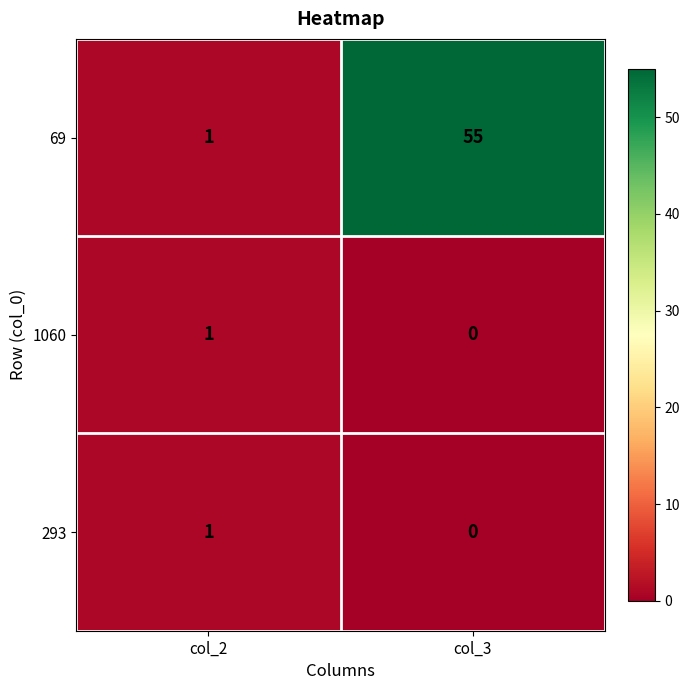

Rank the categories by 1060 value from lowest to highest.

col_3, col_2